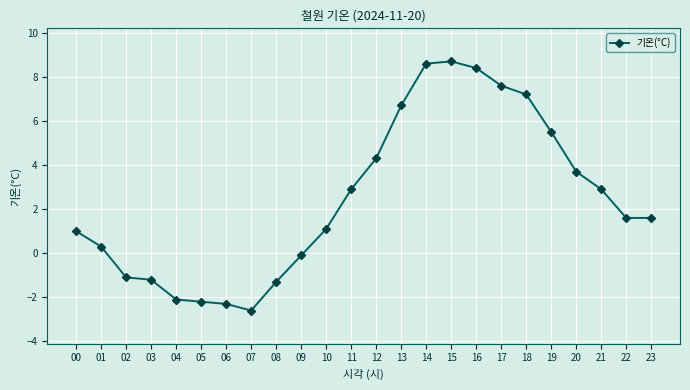

Between 12 and 11, which is larger?

12